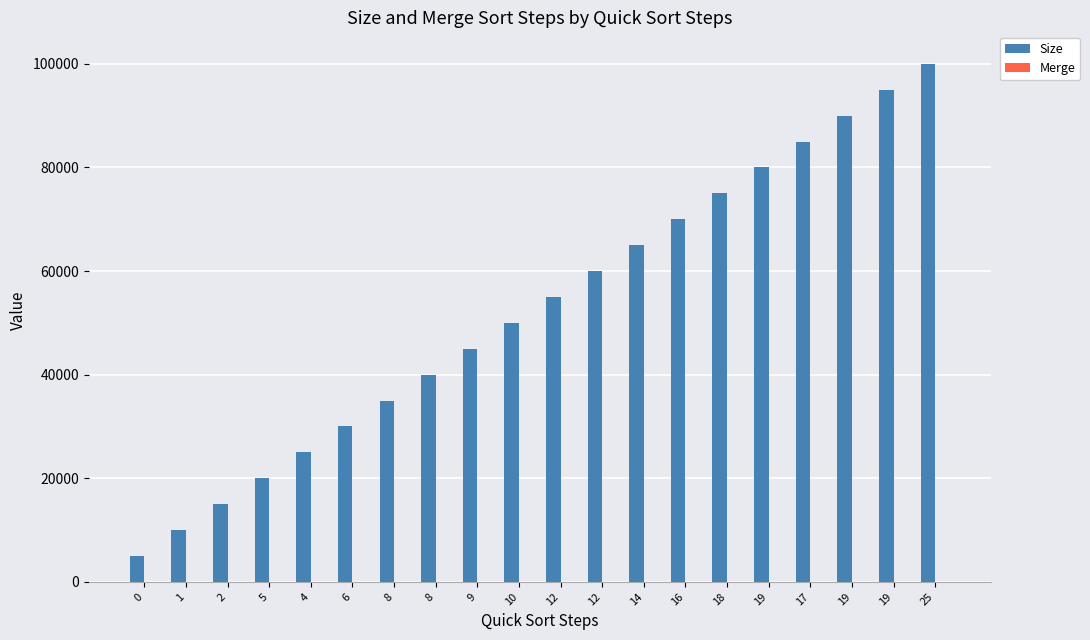

How many series are shown in this chart?

2